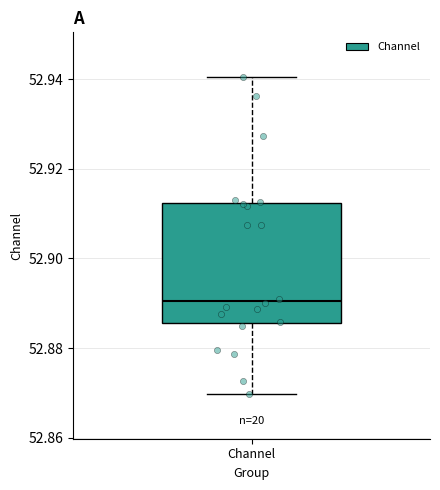

Where is the upper edge of the box for Channel on the y-axis? The values are not printed on the chart, so give them approximately, as read against the axis.

52.912